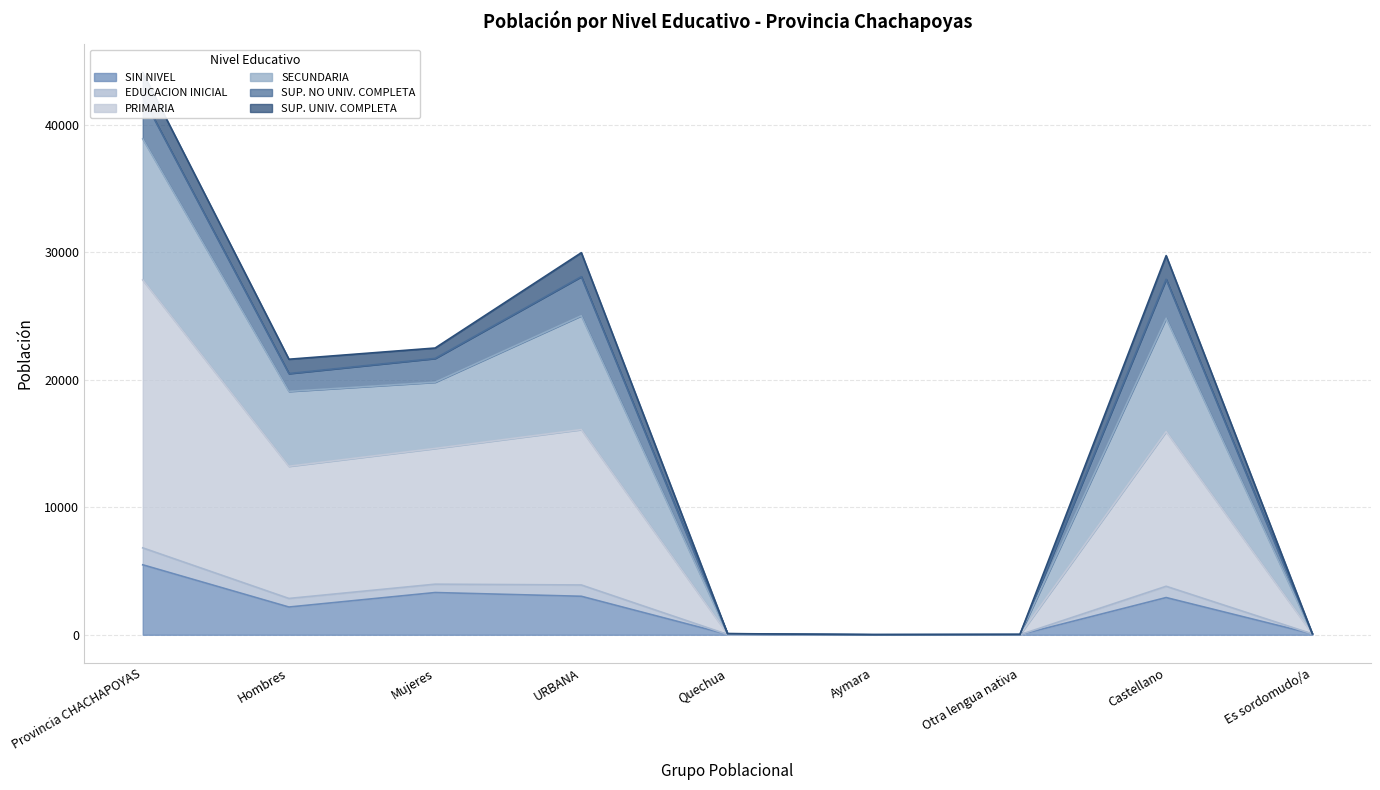

True or false: SIN NIVEL has a value of 2 at Aymara.

True